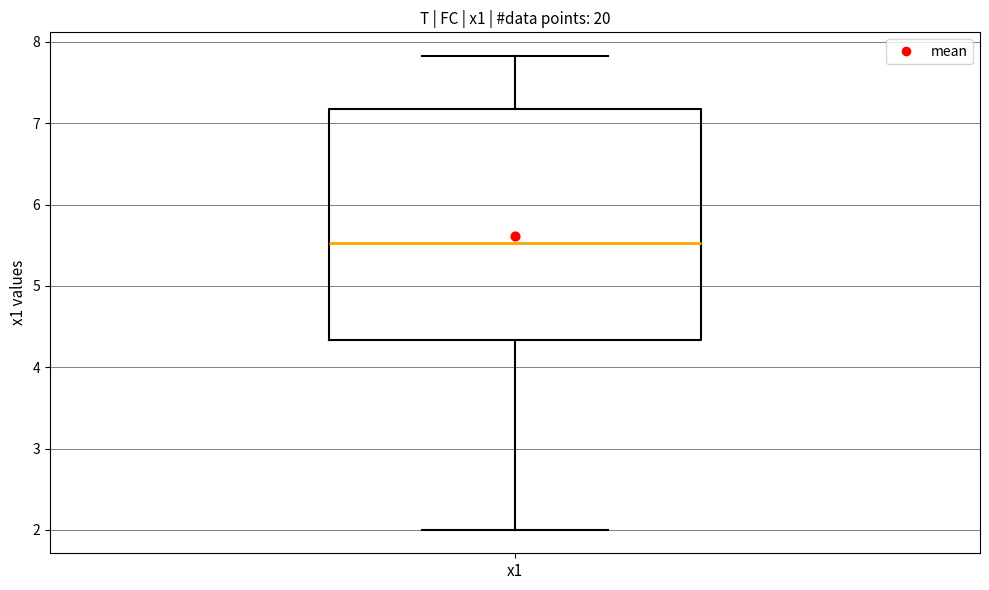

Transcribe this box plot: give where the median line is, the range the box spans, and where the two whiskers end, as read against the y-axis. The values are not printed on the chart, so give them approximately, as read against the axis.

median 5.5, box 4.3 to 7.2, whiskers 2.0 to 7.8